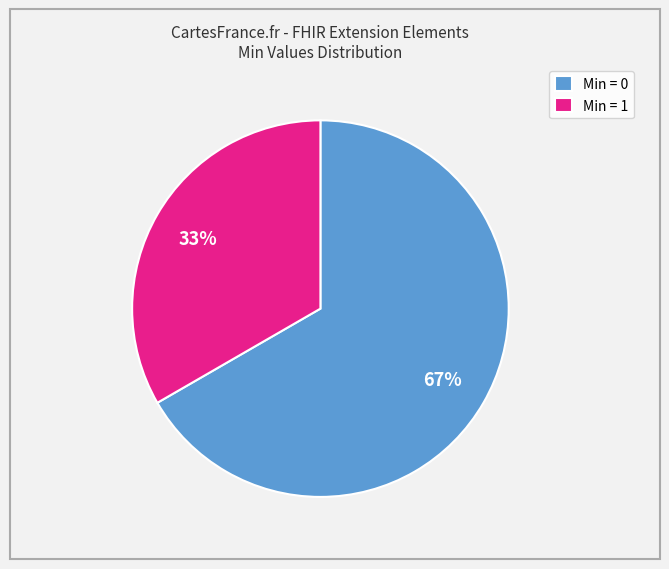

To the nearest percent, what is the average slice percentage?

50%